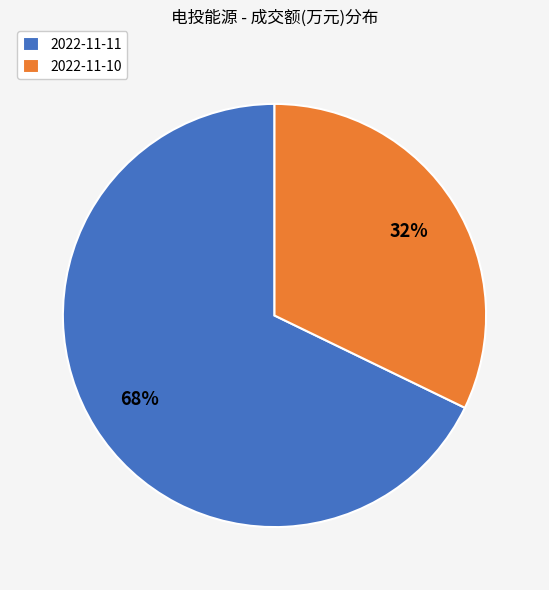

To the nearest percent, what portion does 2022-11-10 represent?

32%